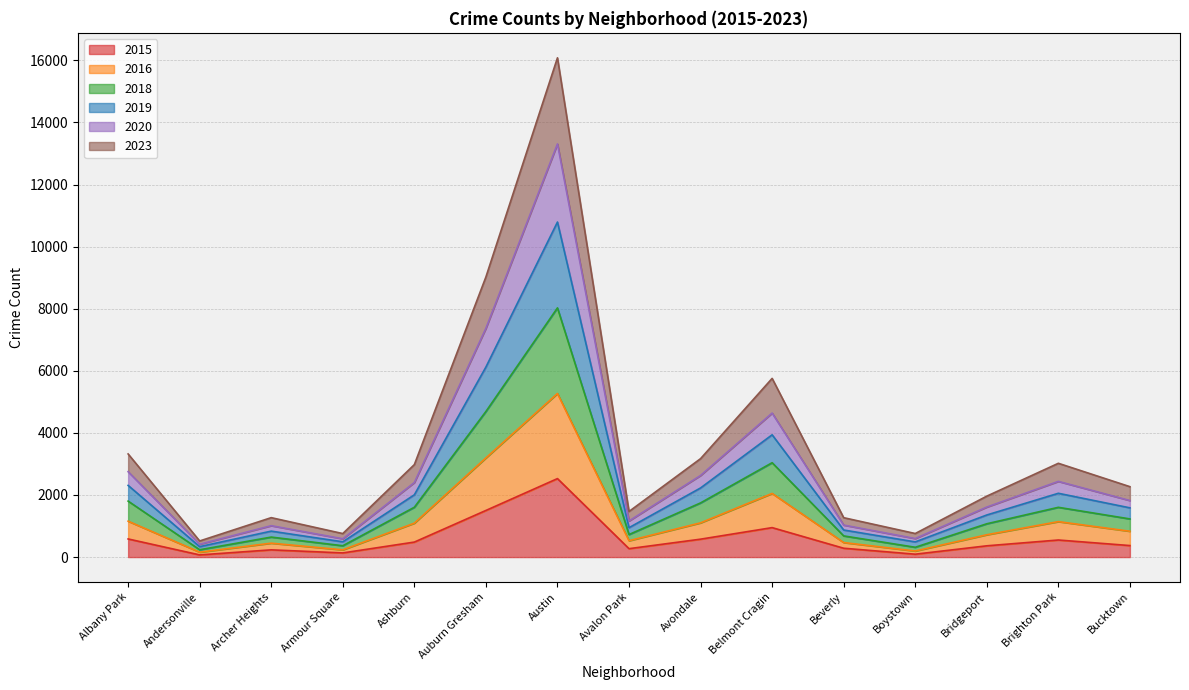

What are all the series names shown in the legend?

2015, 2016, 2018, 2019, 2020, 2023